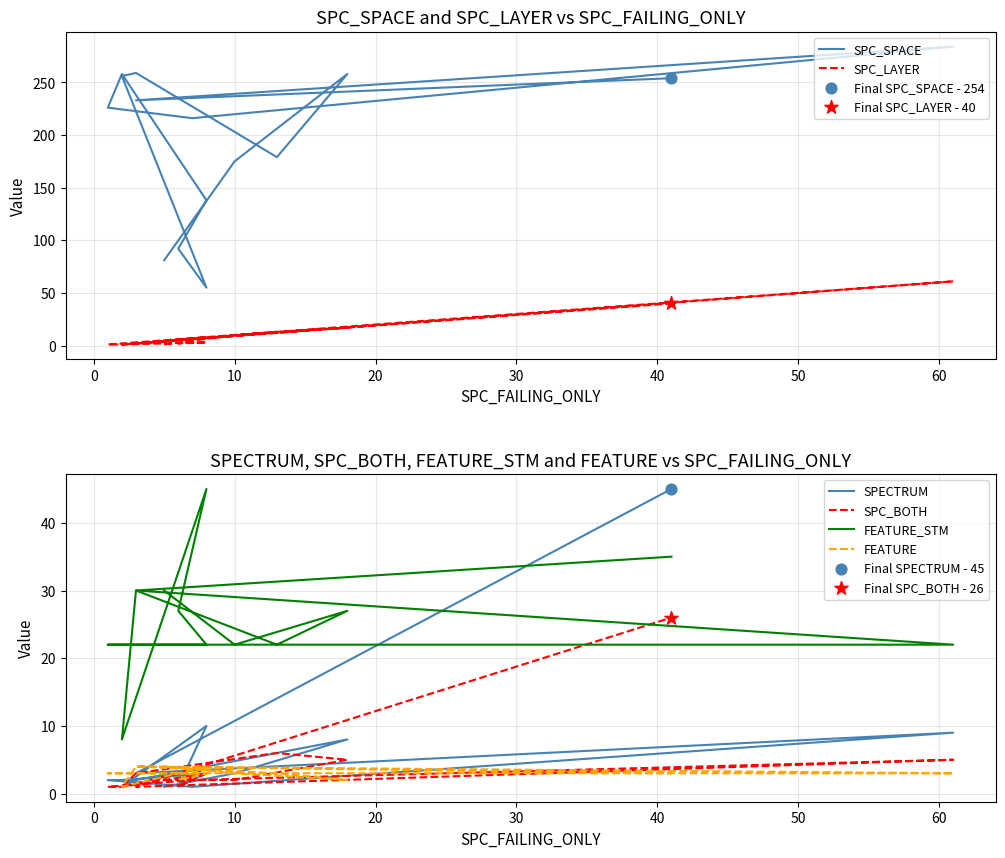

Which series has the largest Y range (max minus min)?

SPC_SPACE